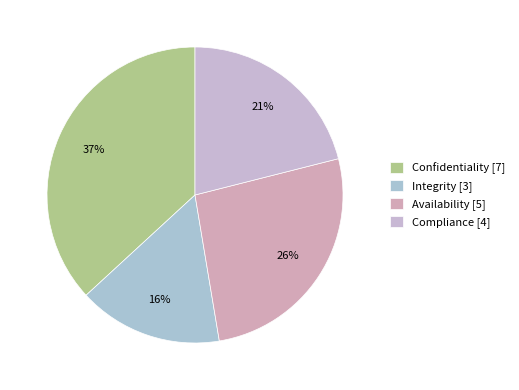

To the nearest percent, what is the difference between the Confidentiality and Compliance slice percentages?

16%